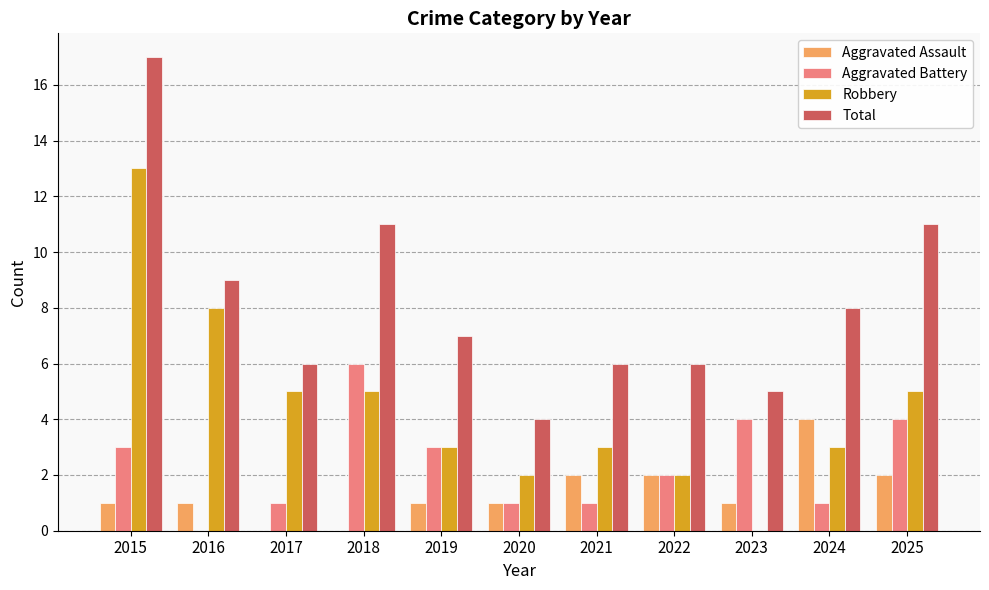

What is the highest value of the Aggravated Battery series?

6